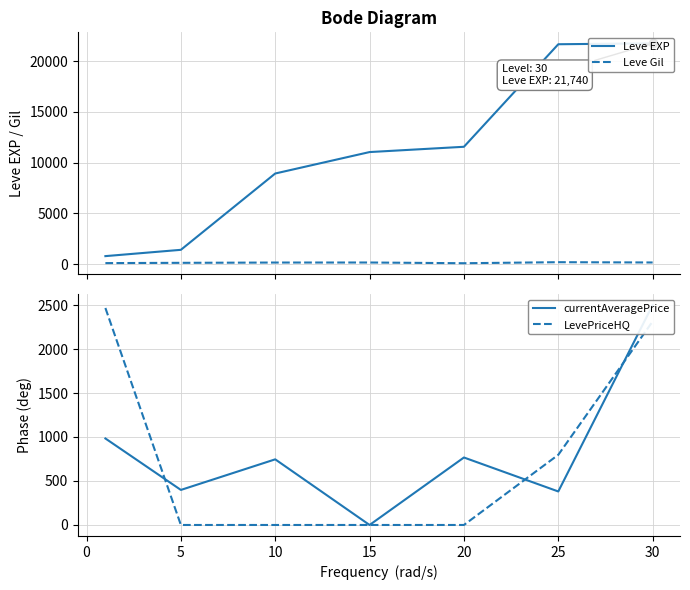

What is the highest value of the LevePriceHQ series?

2466.3